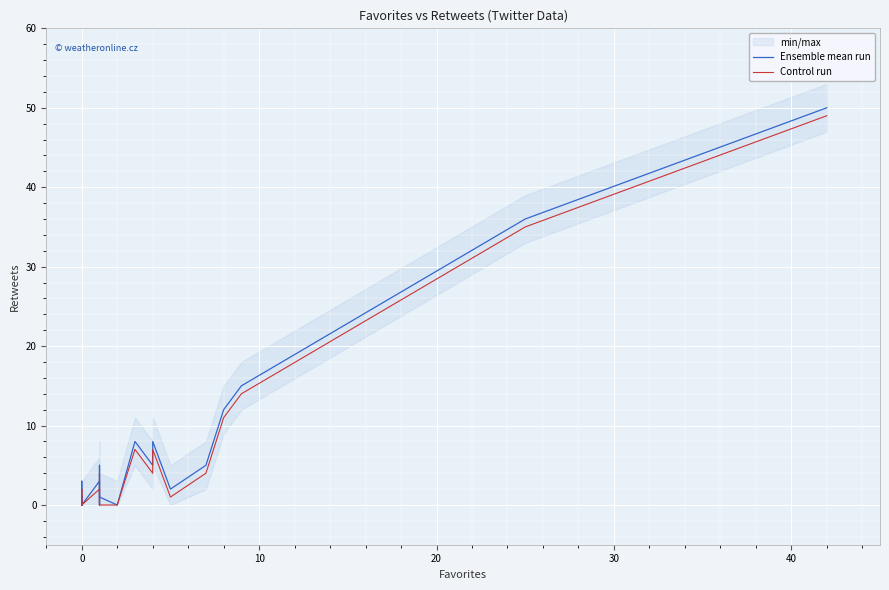

Is this an area chart (filled region under the line)?

No